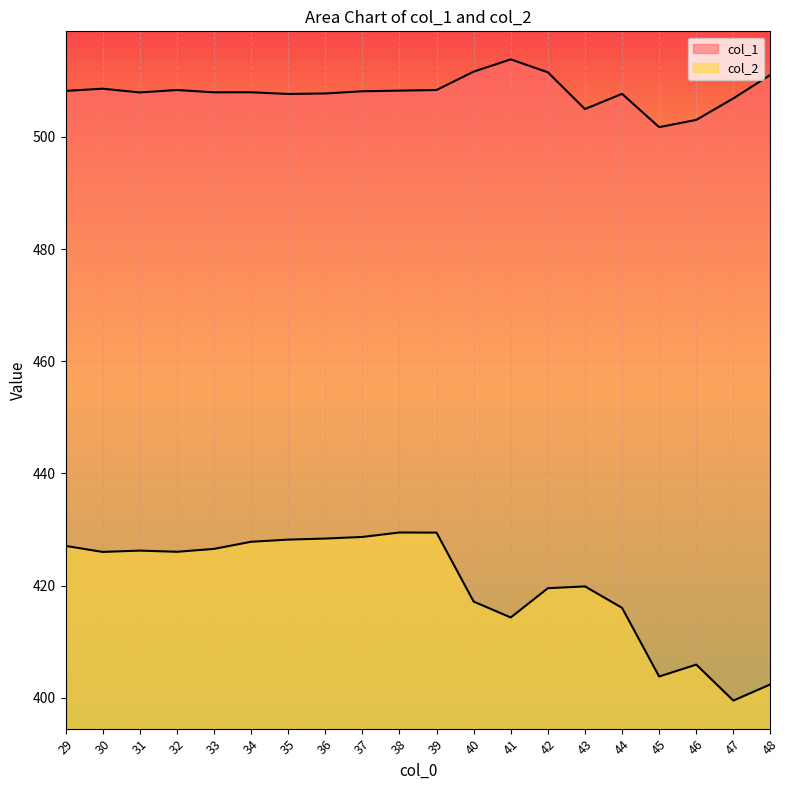

Which series has the largest range (max minus min)?

col_2